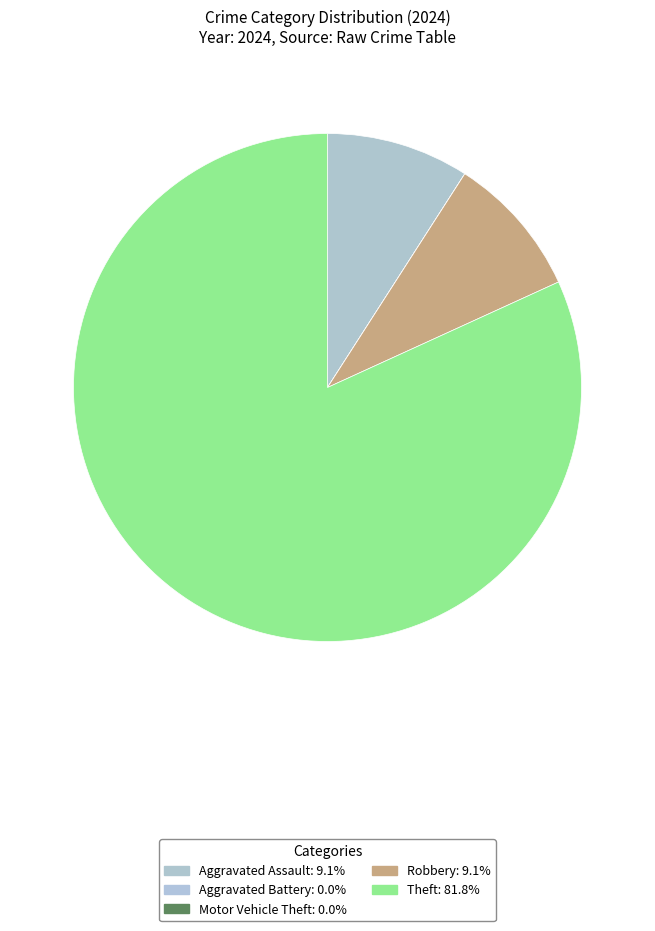

To the nearest percent, what is the difference between the Theft and Motor Vehicle Theft slice percentages?

82%